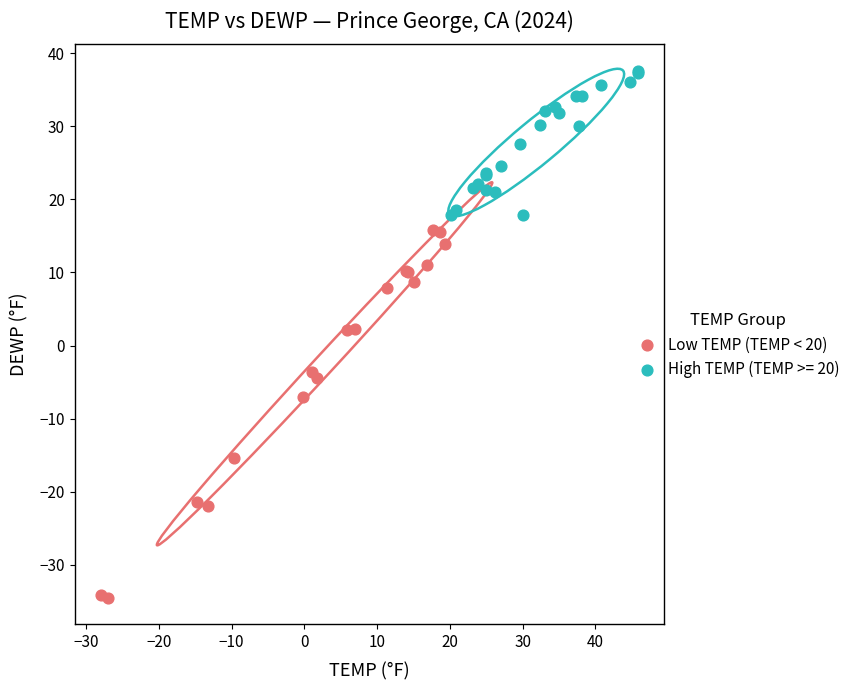

Which series reaches the minimum Y coordinate?

Low TEMP (TEMP < 20)